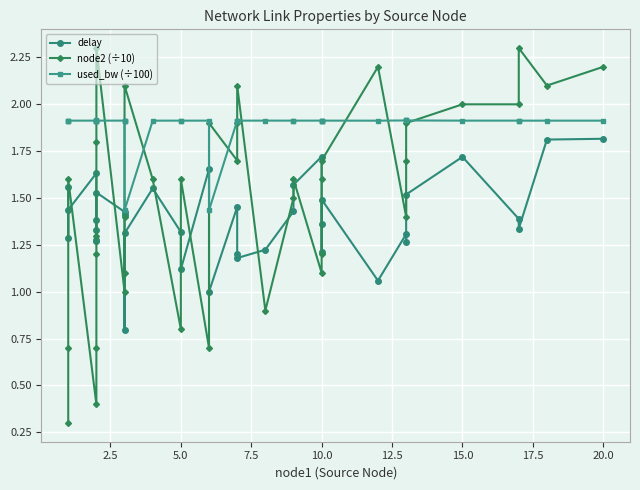

Which series ends up on top after the final intersection of delay and node2 (÷10)?

node2 (÷10)